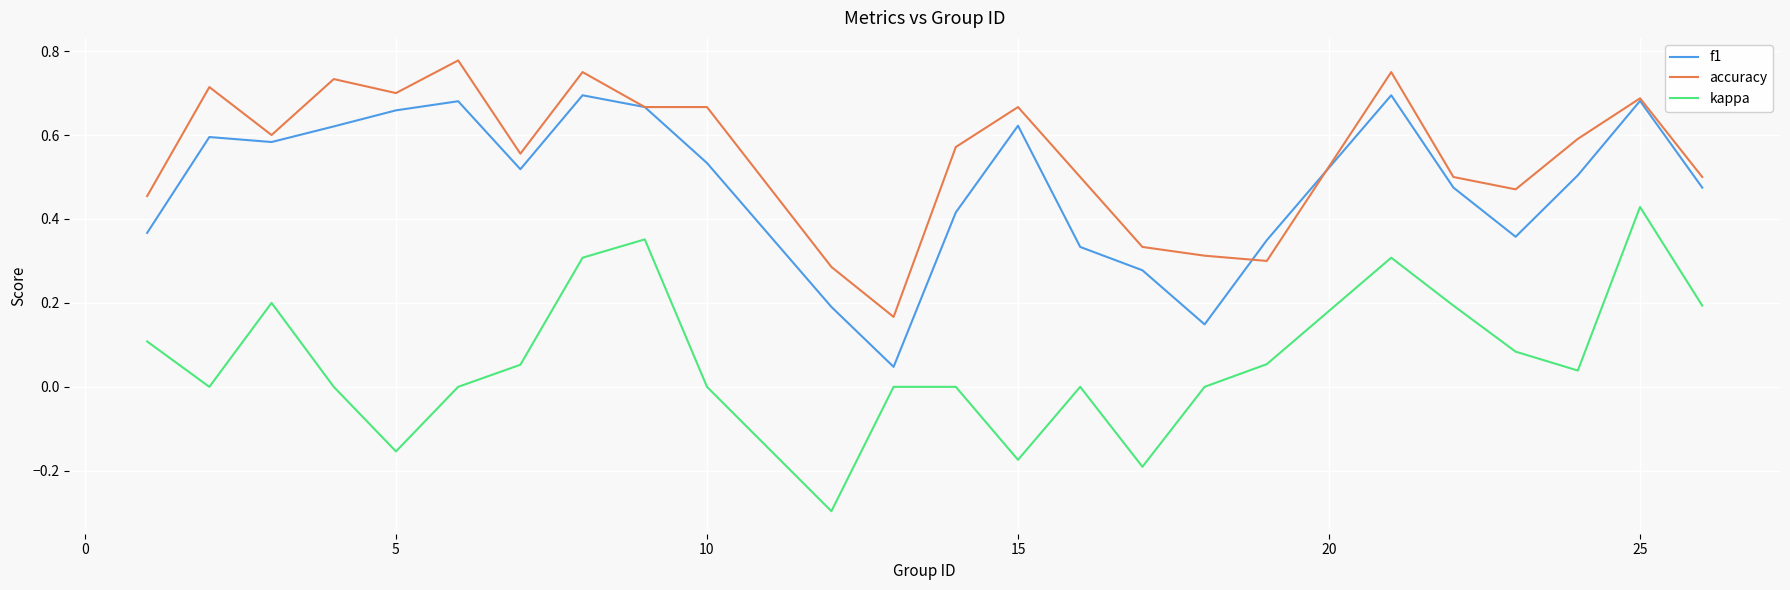

Which series has the widest spread of values?

kappa